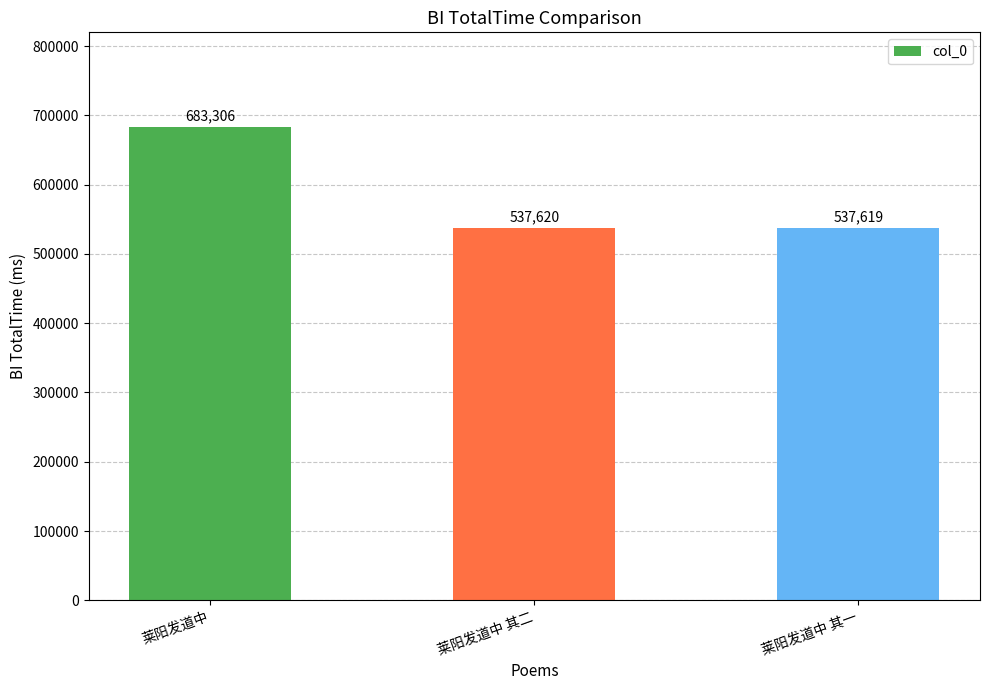

List the labels in order of value, largest first.

莱阳发道中, 莱阳发道中 其二, 莱阳发道中 其一